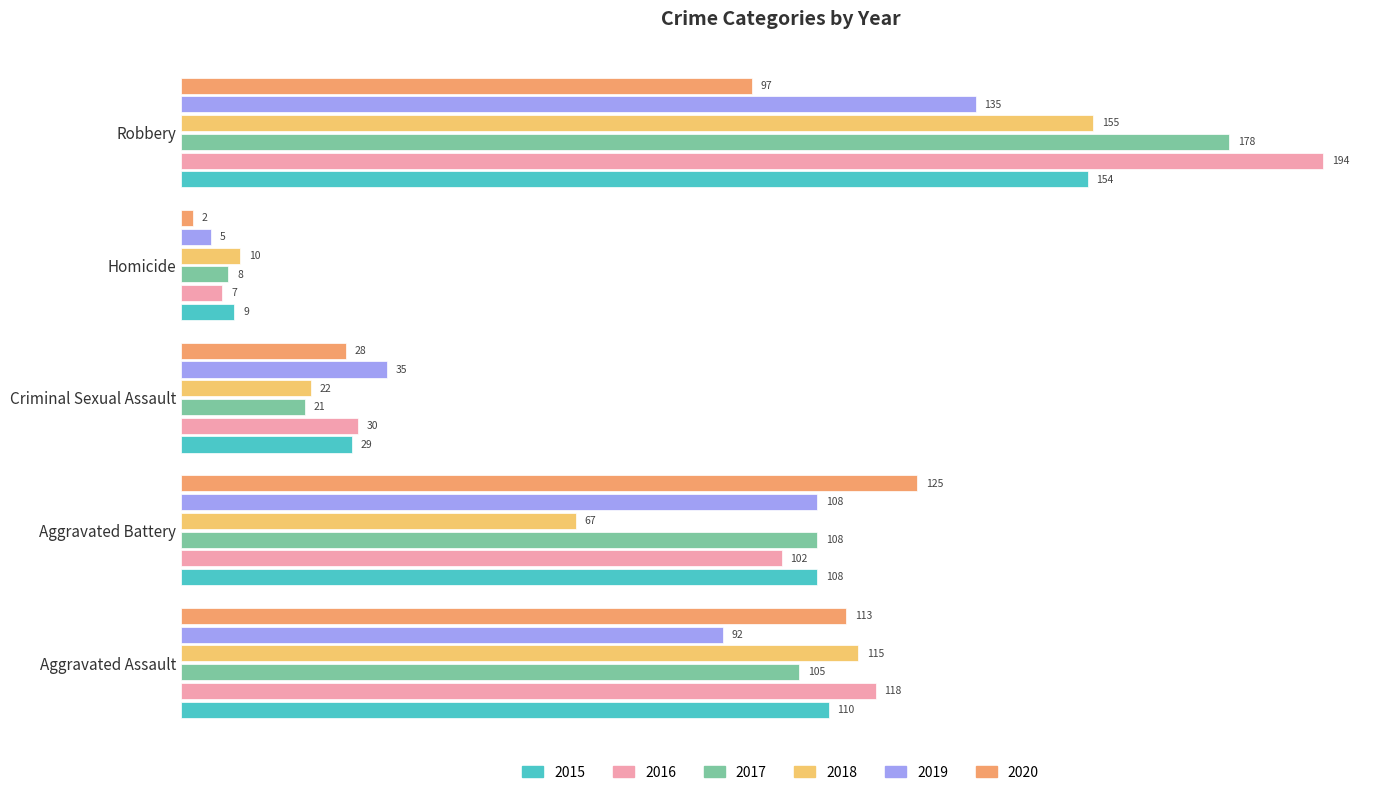

Which category has the lowest value in the 2016 series?

Homicide